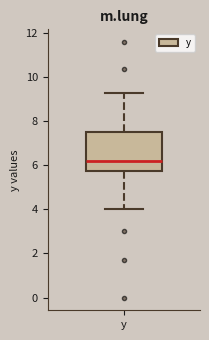

Transcribe this box plot: give where the median line is, the range the box spans, and where the two whiskers end, as read against the y-axis. The values are not printed on the chart, so give them approximately, as read against the axis.

median 6.2, box 5.8 to 7.6, whiskers 4.0 to 9.4